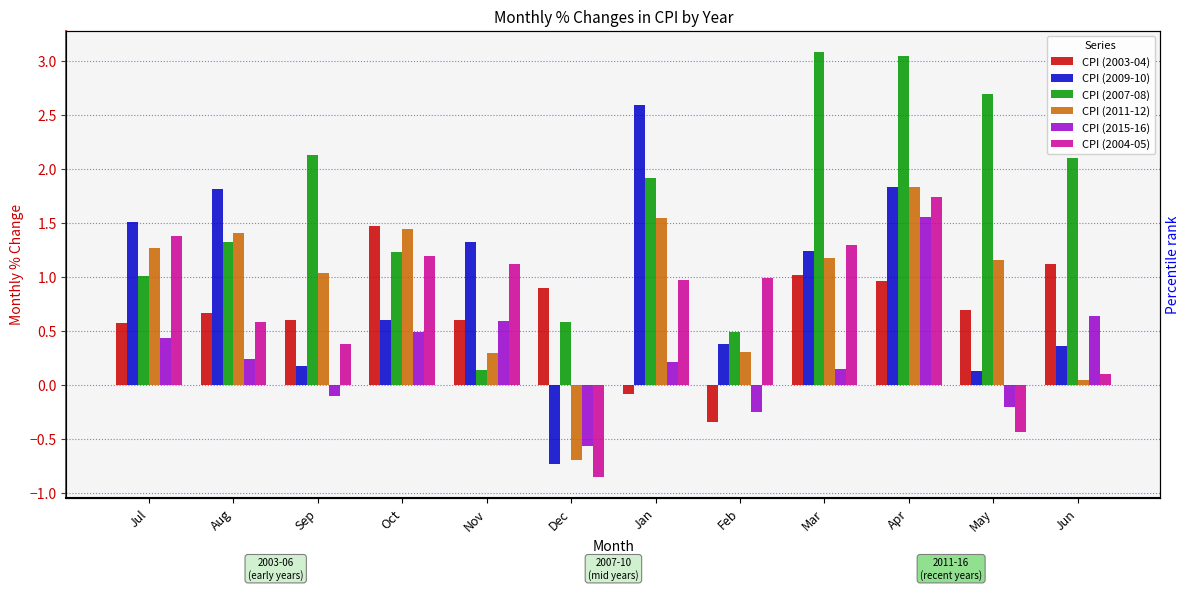

What is the spread (max minus min) of values at Jan?

2.7